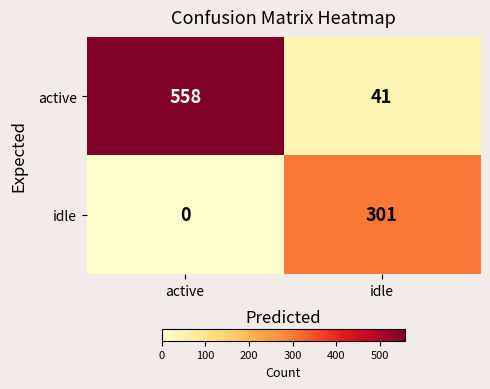

Reading left to right, extract all data points from this chart.

active: active=558	idle=41
idle: active=0	idle=301